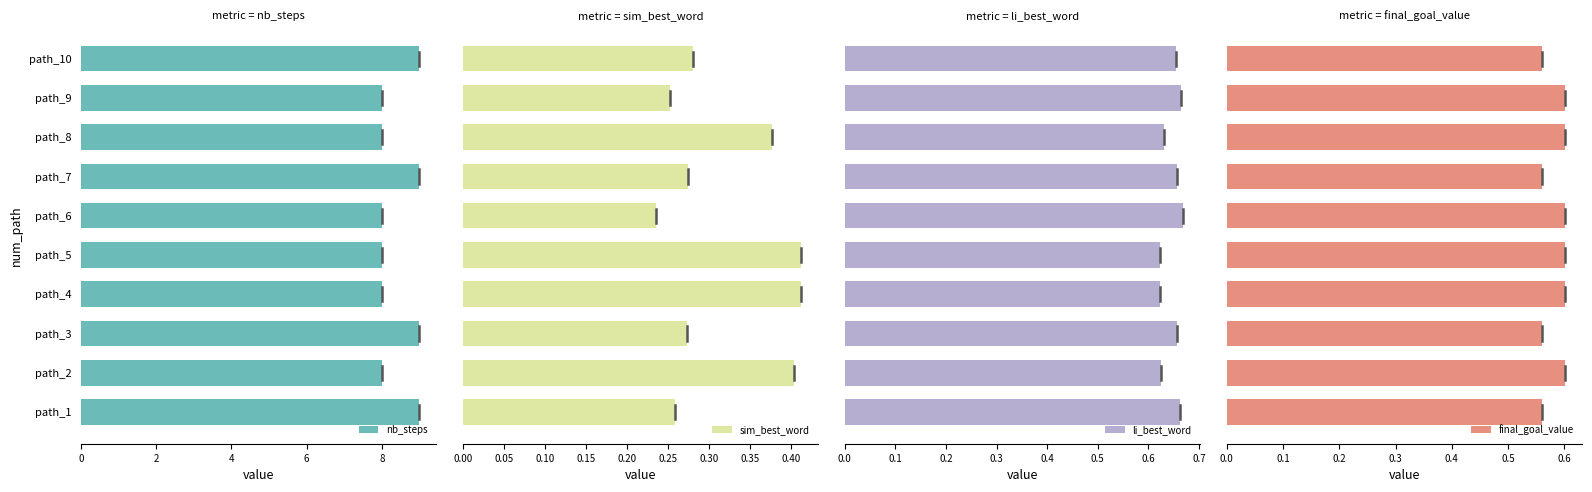

What are all the series names shown in the legend?

nb_steps, sim_best_word, li_best_word, final_goal_value